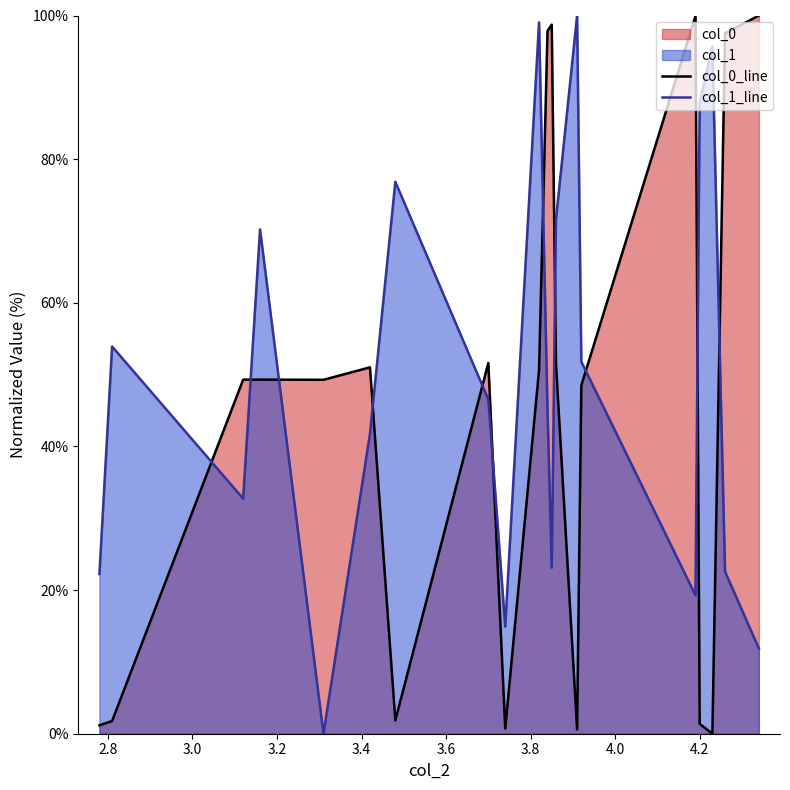

At how many categories does at least one series exceed 77?

9